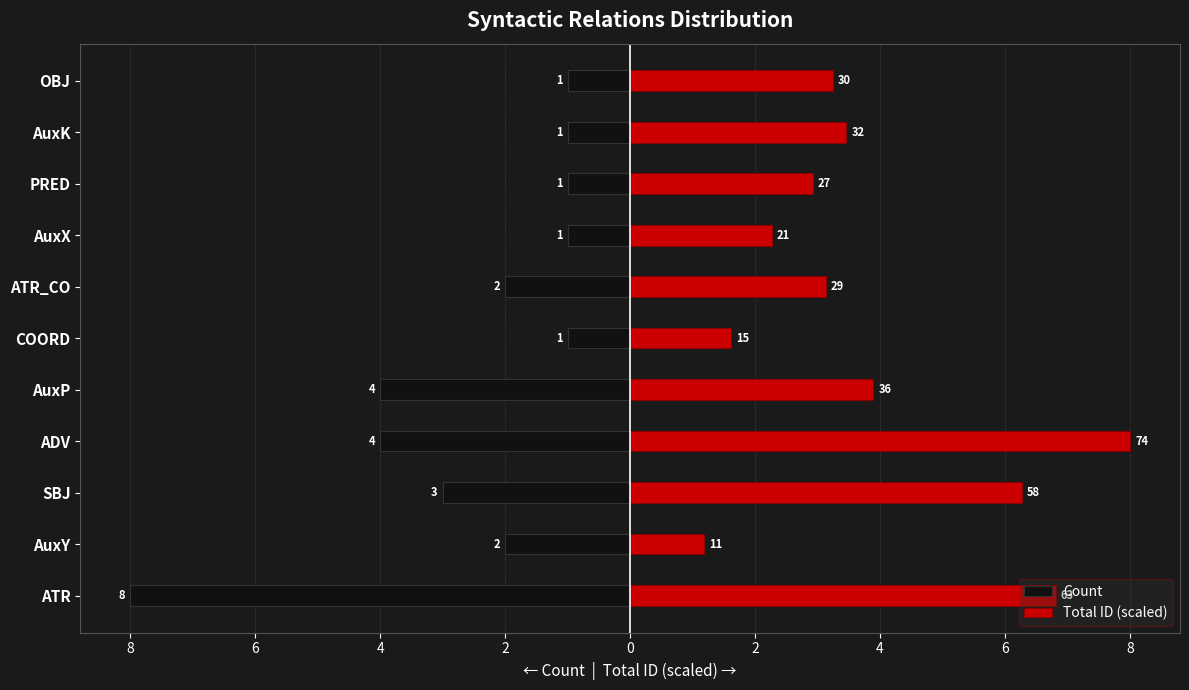

Is it true that Count equals -0.4 at PRED?

False